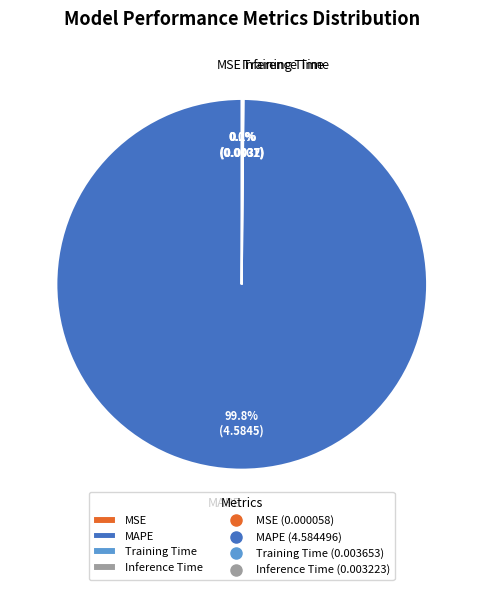

What is the largest slice in the pie chart?

MAPE